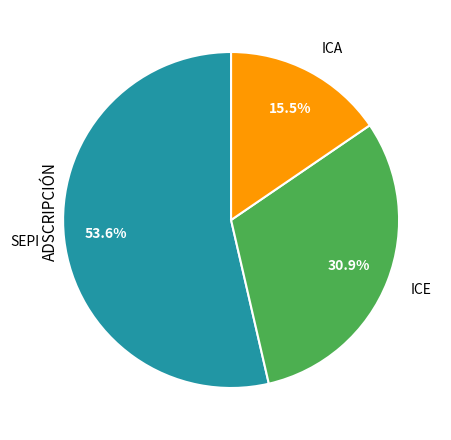

To the nearest percent, what is the difference between the ICE and ICA slice percentages?

15%